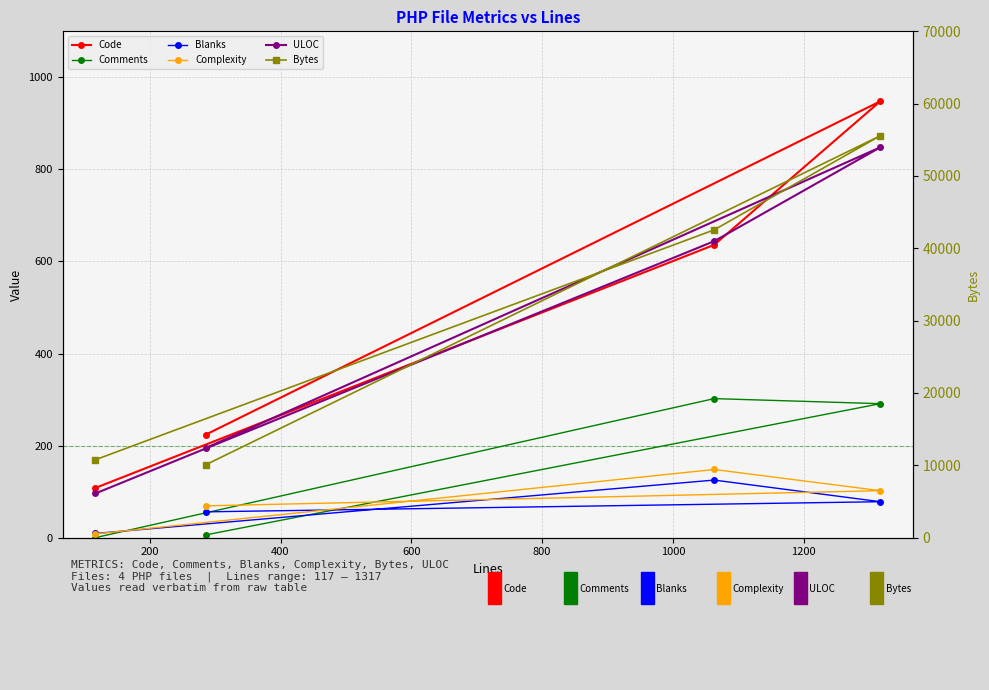

Reading left to right, list all the values displayed in this chart.

Code: 108	636	948	224
Comments: 0	302	291	6
Blanks: 9	125	78	56
Complexity: 8	148	102	69
ULOC: 96	644	848	195
Bytes: 10770	42552	55561	10090